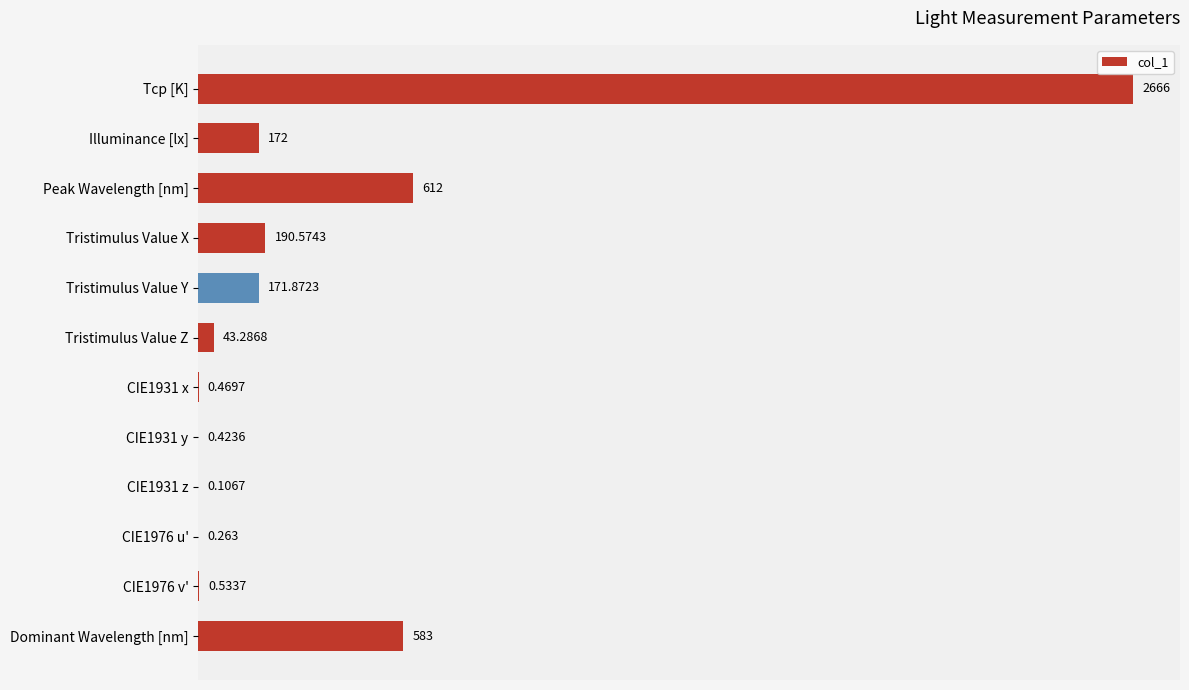

At which label is the value closest to 1333?

Peak Wavelength [nm]